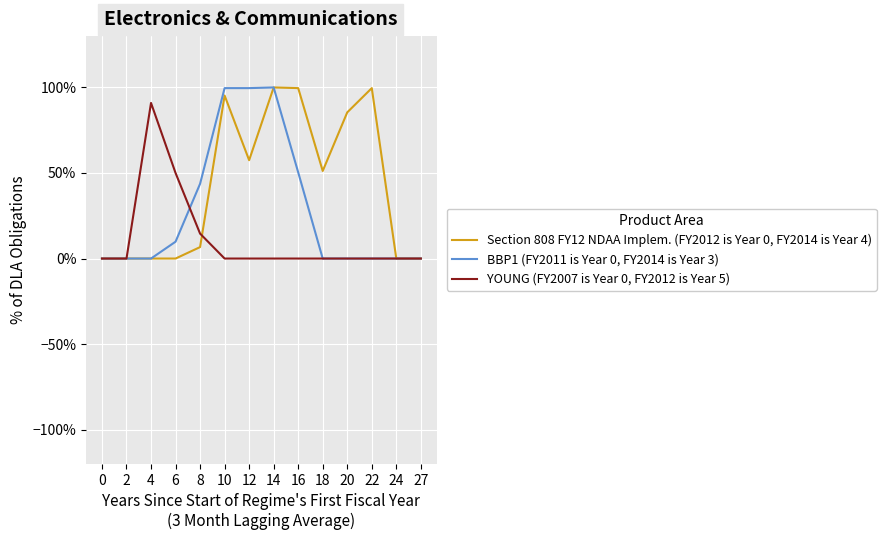

How many interior local peaks does the BBP1 (FY2011 is Year 0, FY2014 is Year 3) series have?

1